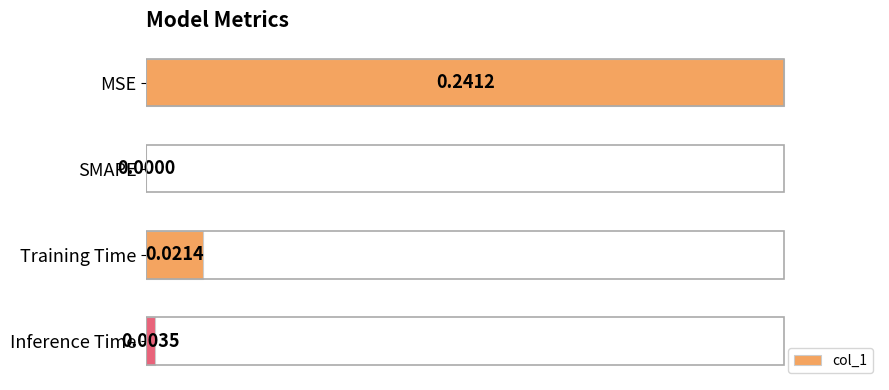

At which label is the value closest to 0?

SMAPE